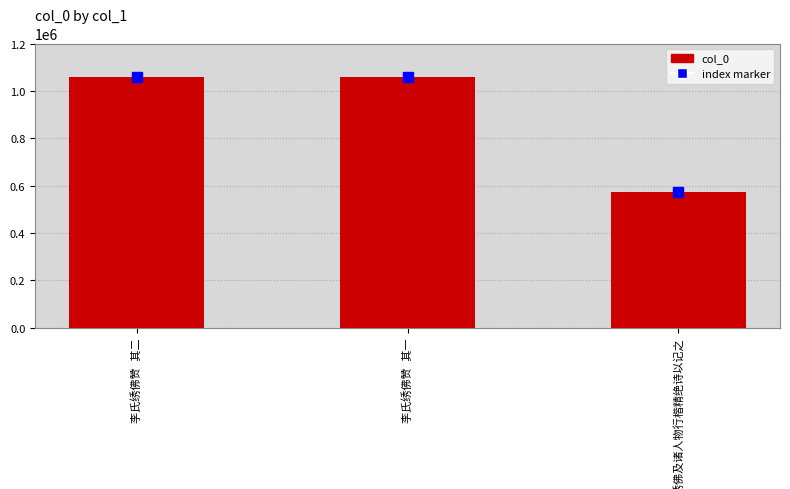

What is the maximum value shown in the chart?

1058117